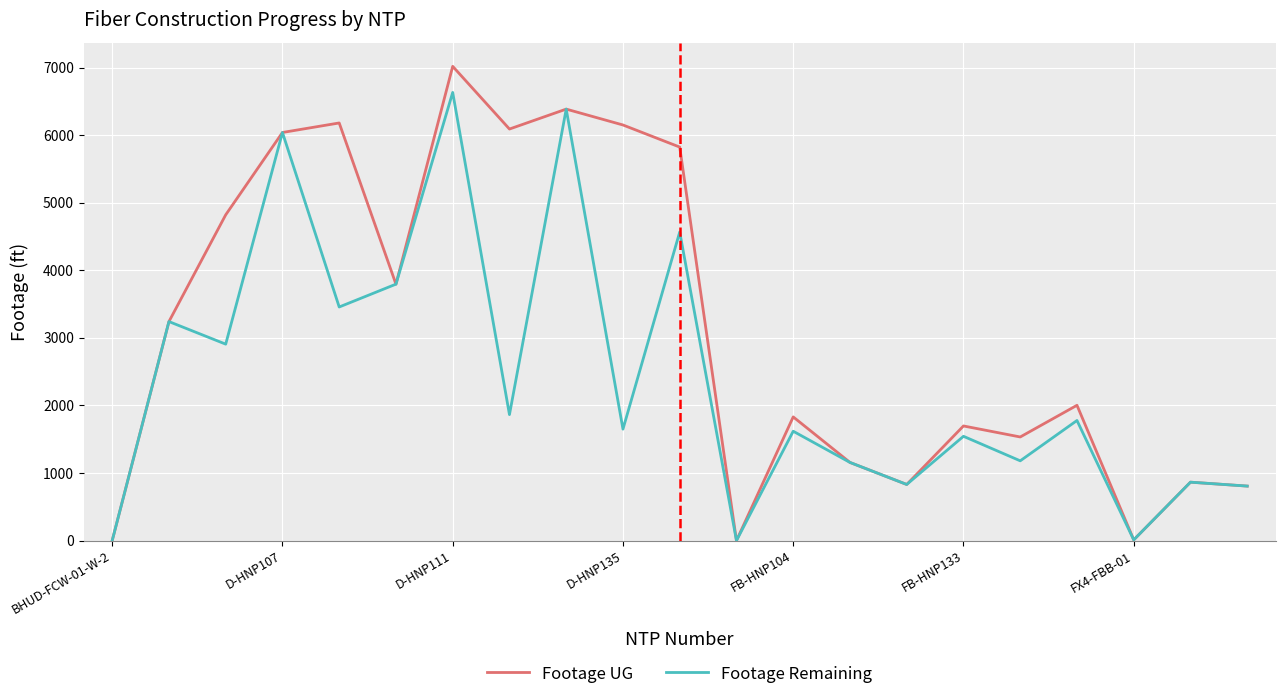

List the series in order of their overall mean, lowest first.

Footage Remaining, Footage UG